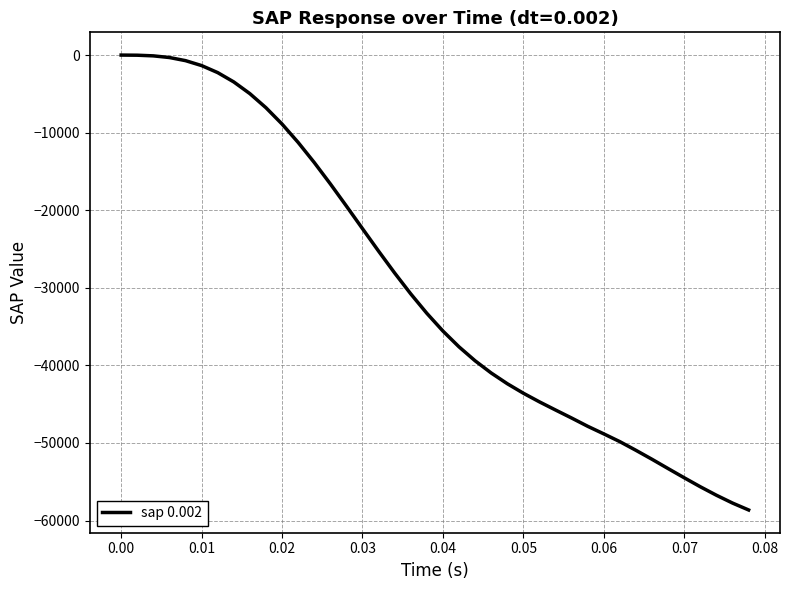

What is the difference between the maximum and minimum values?

58634.0